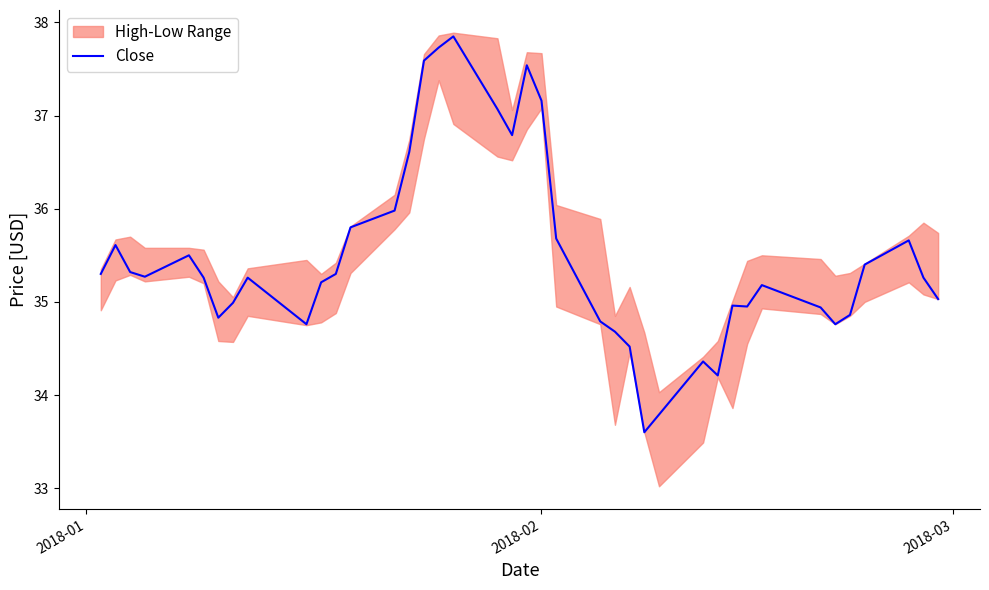

What is the lowest value of the Close series?

33.6